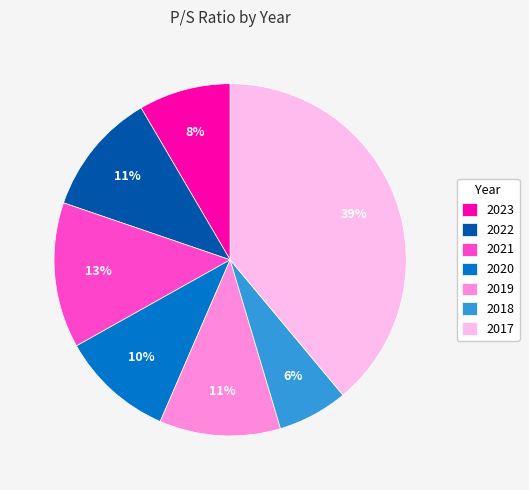

Is the sum of 2022 and 2020 greater than half?

No